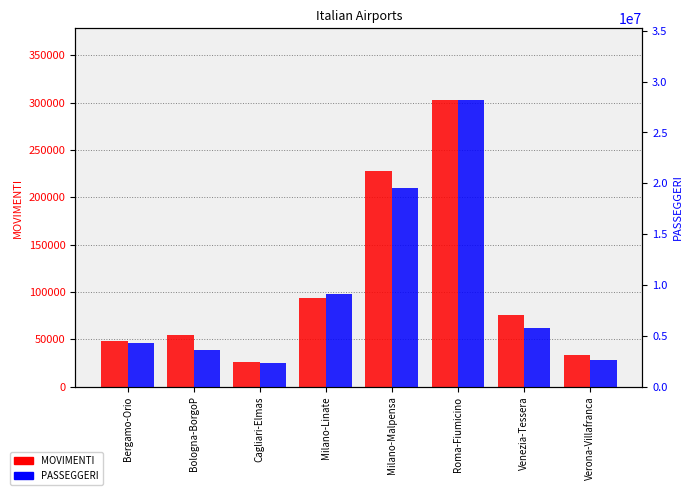

What is the difference between the PASSEGGERI values at Milano-Linate and Bologna-BorgoP?

5461927